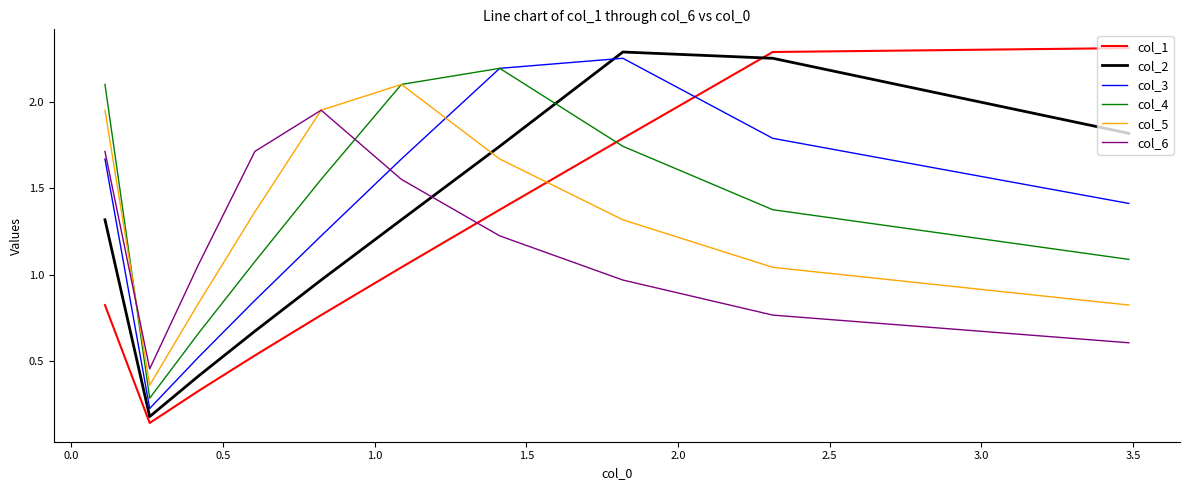

How many data points in col_3 are above 1?

7